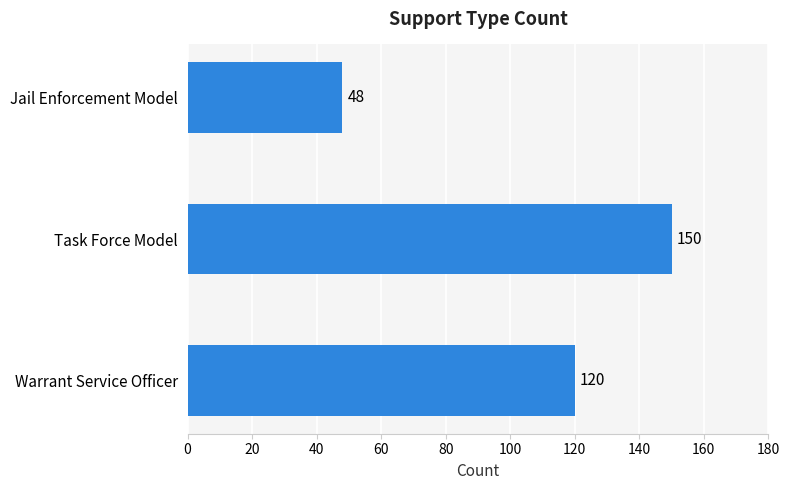

Rank the categories by value from lowest to highest.

Jail Enforcement Model, Warrant Service Officer, Task Force Model